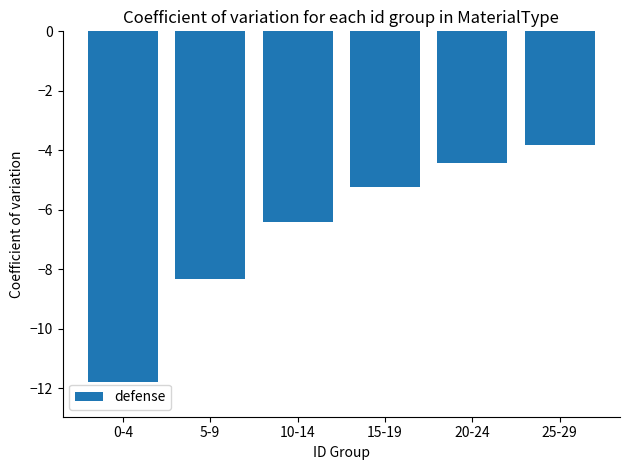

Reading right to left, extract all data points from this chart.

25-29=-3.8	20-24=-4.4	15-19=-5.2	10-14=-6.4	5-9=-8.3	0-4=-11.8